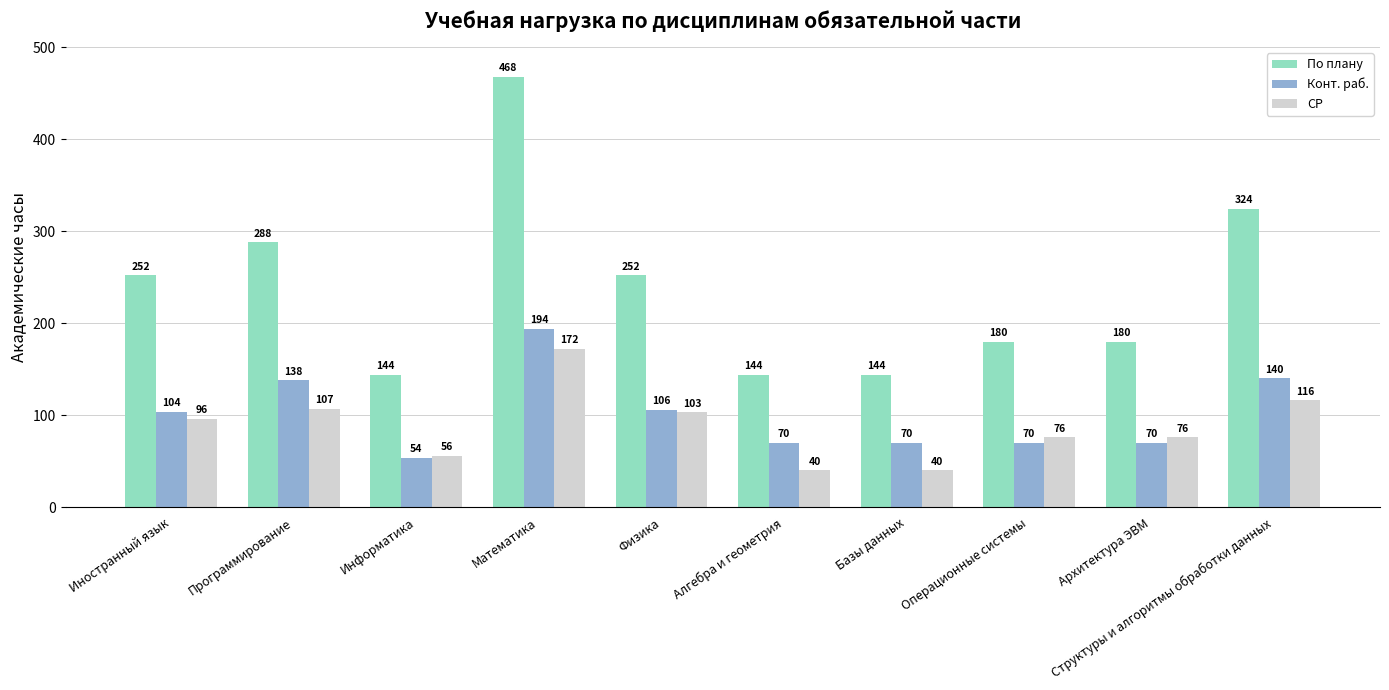

What is the approximate value of Конт. раб. at Алгебра и геометрия?

70